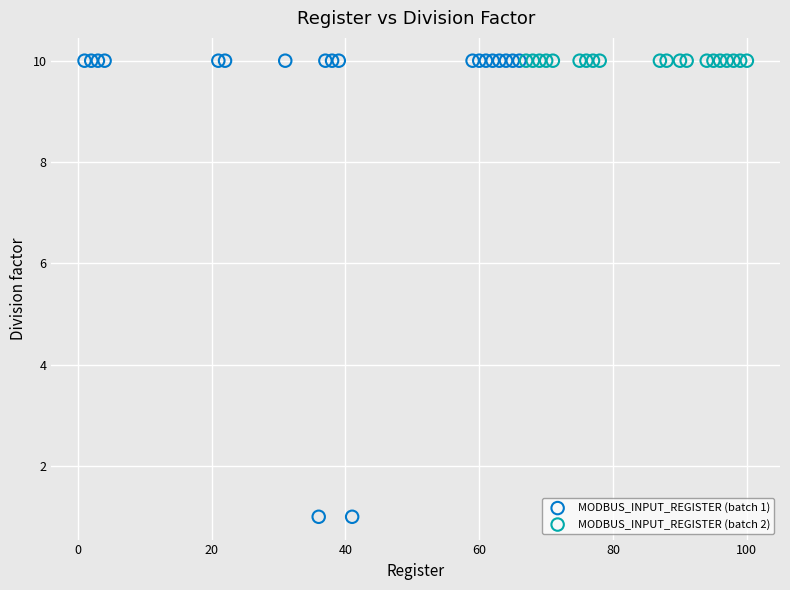

Which series contains the lowest Y value?

MODBUS_INPUT_REGISTER (batch 1)